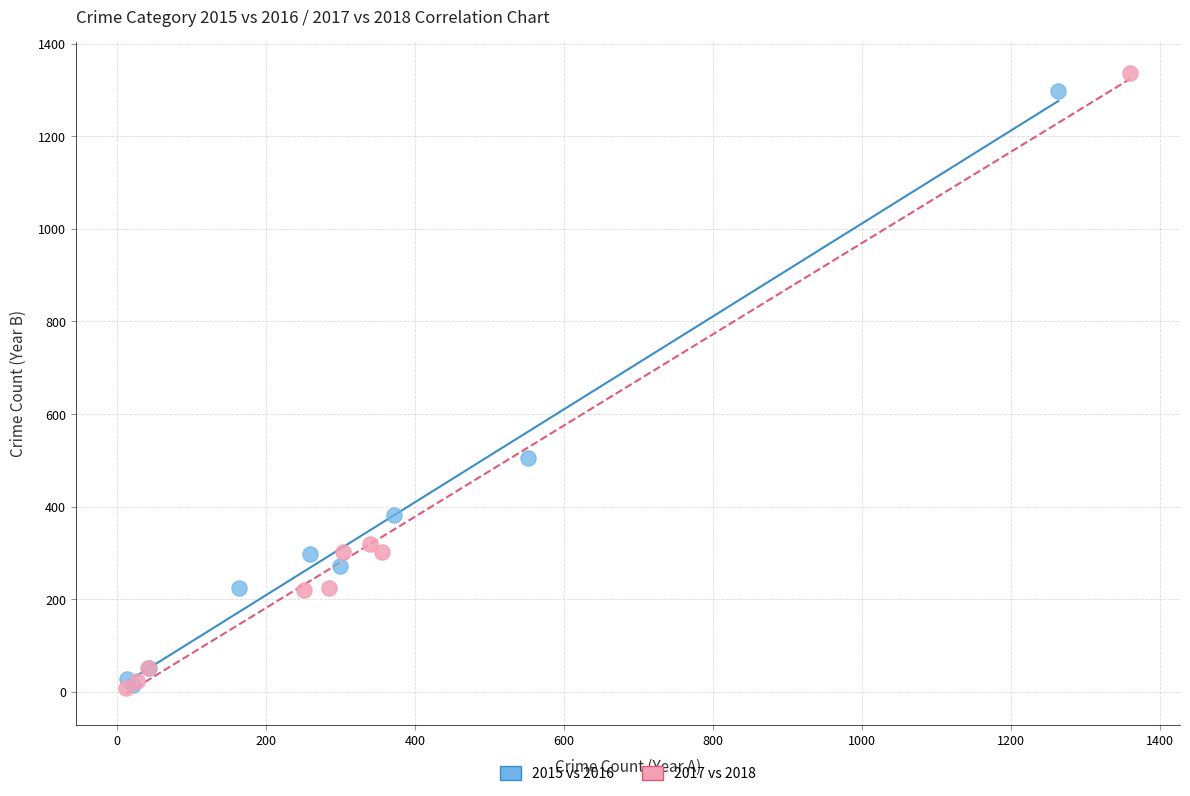

Which series has the widest spread of Y values?

2017 vs 2018